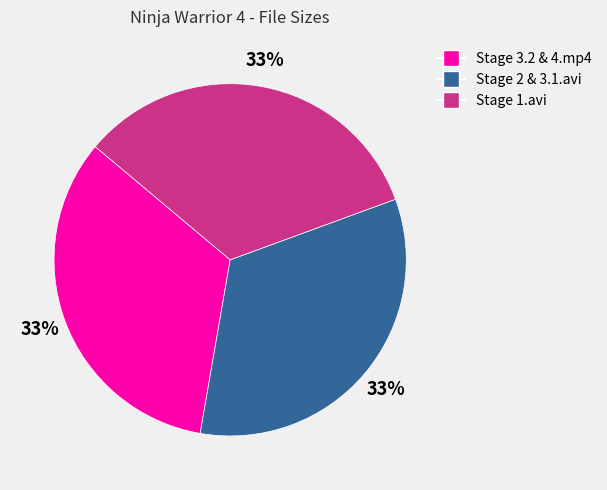

How many segments does this pie chart have?

3